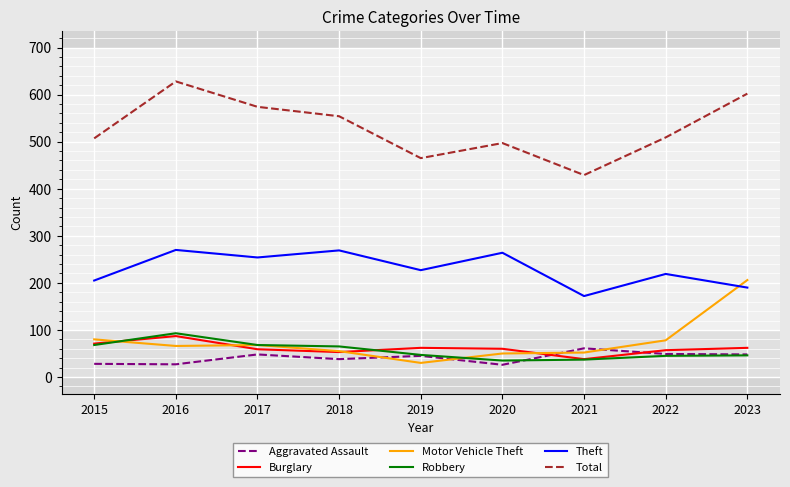

Is the value of Burglary at 2017 greater than the value of Total at 2023?

No